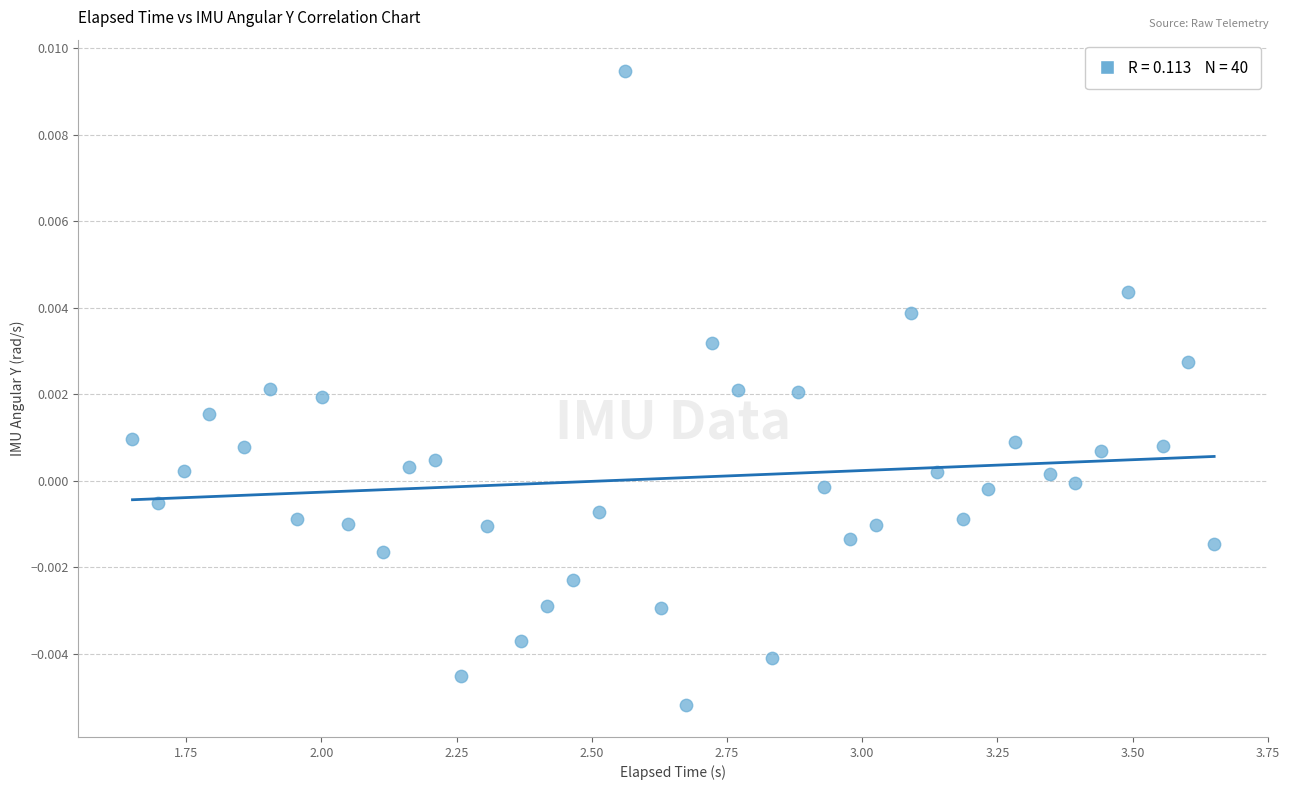

What is the range of X values (max minus min)?

2.0